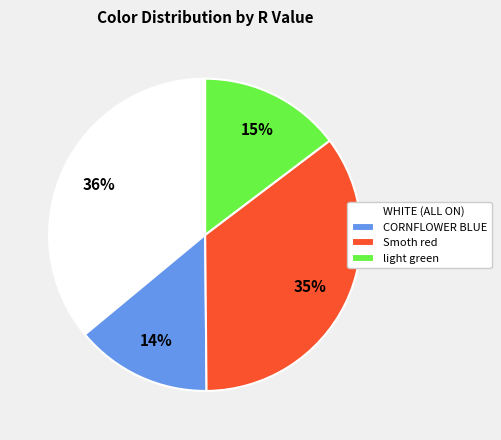

To the nearest percent, what percentage of the pie is light green?

15%